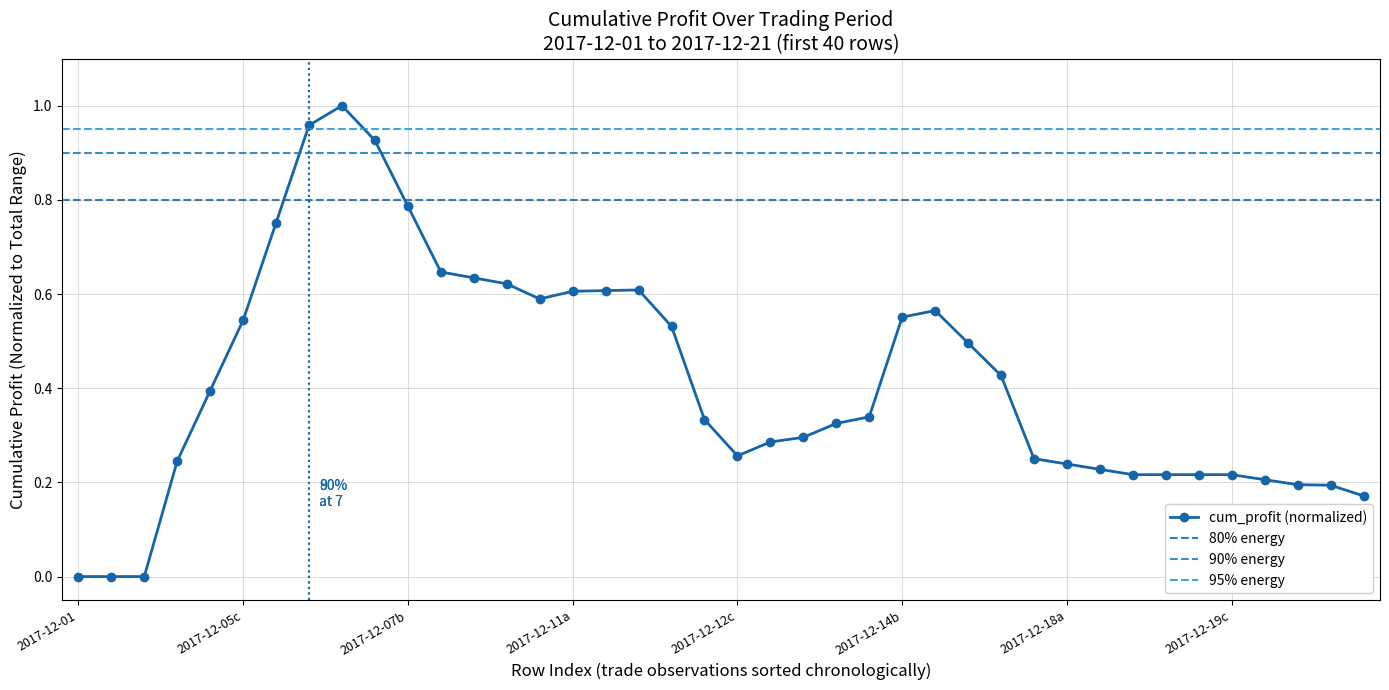

Which label corresponds to the smallest value in the chart?

2017-12-01